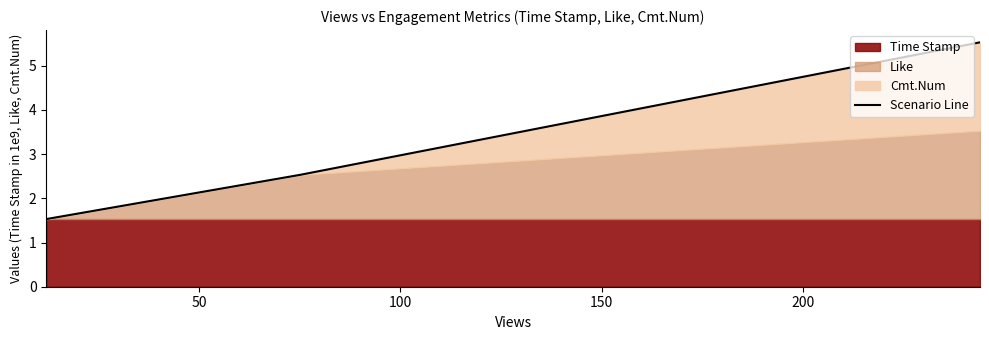

How many data points does each series have?

3